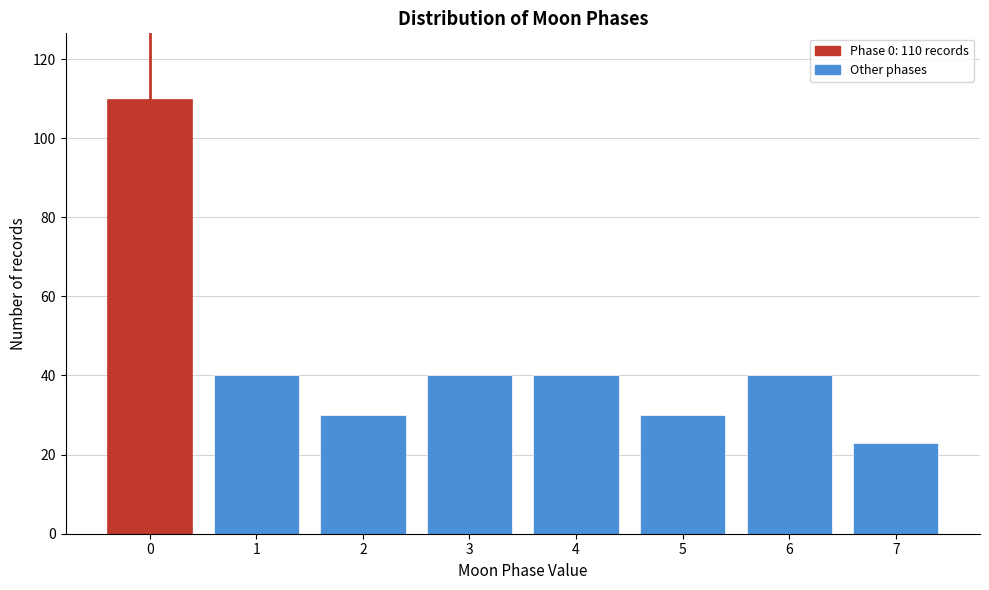

Reading left to right, what are all the values shown in this chart?

110	40	30	40	40	30	40	23